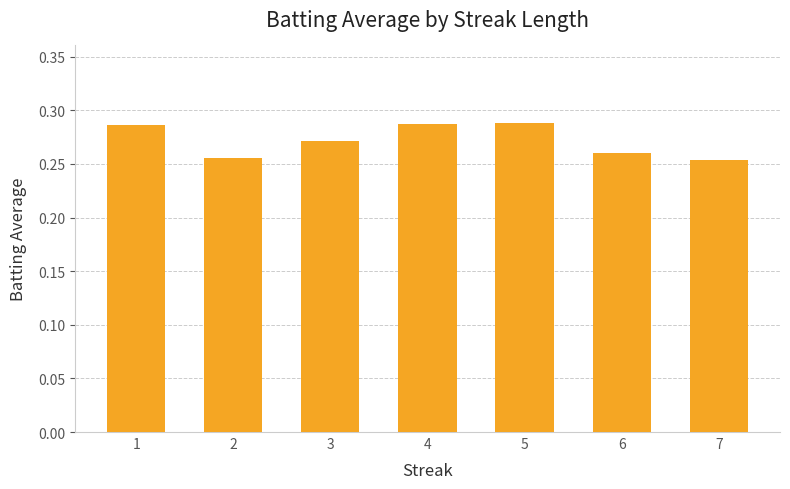

The chart shows a value of 0.4 at 7. True or false?

False